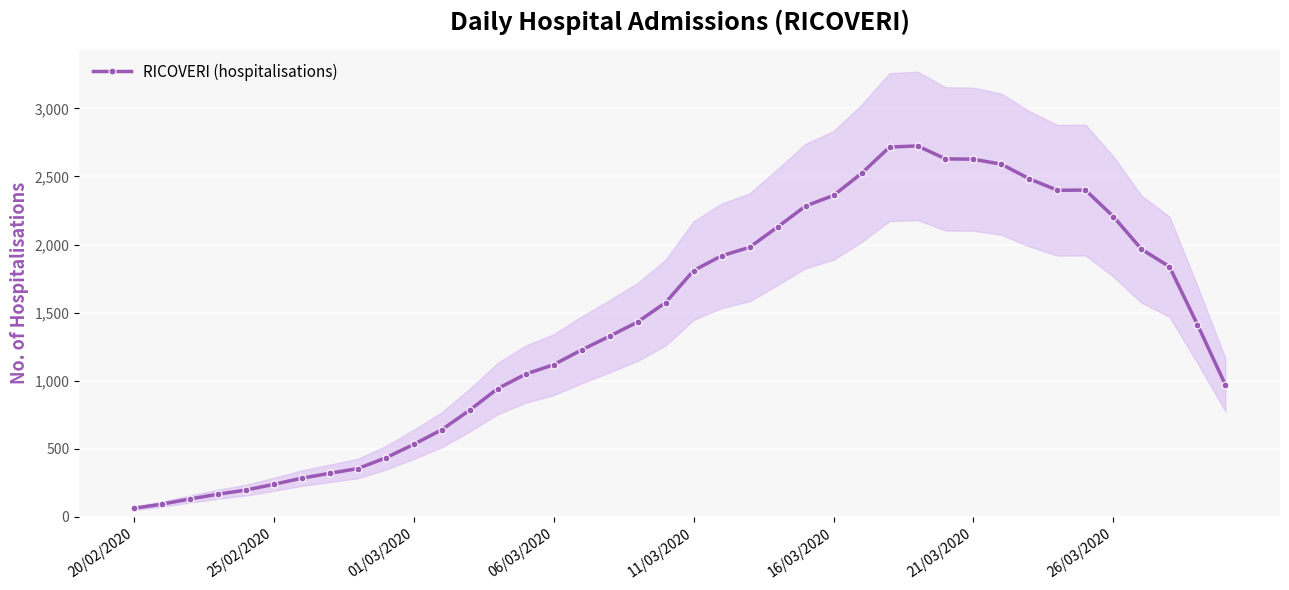

True or false: the data has more than 0 interior local peaks.

True